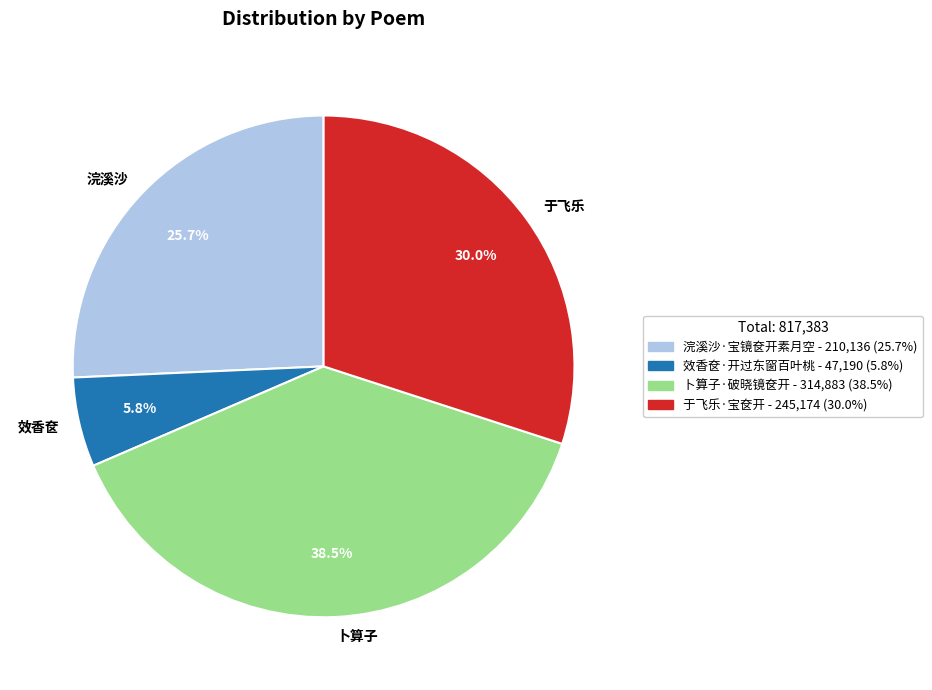

What is the smallest slice in the pie chart?

效香奁